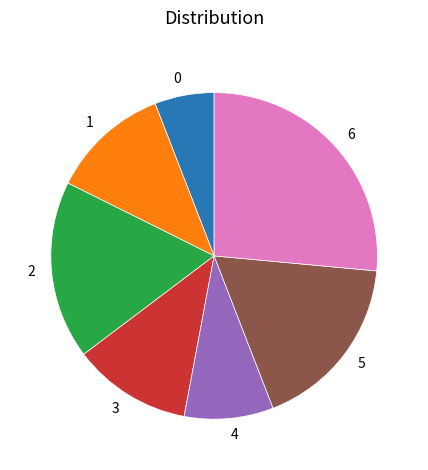

True or false: 1 accounts for 12% of the total.

True